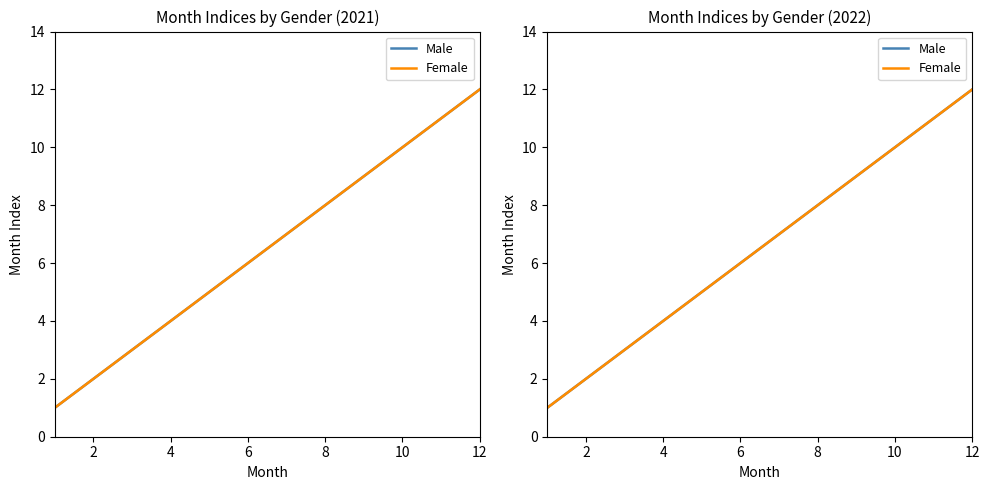

How many data points in Male are above 7?

5